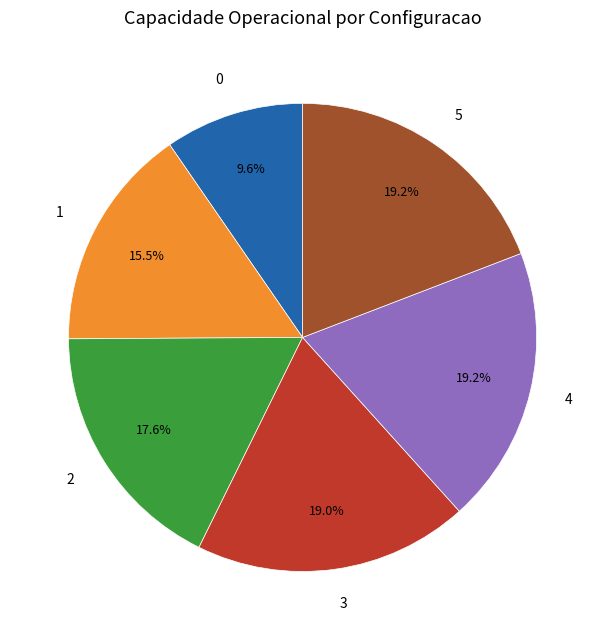

Does 4 represent more than half of the total?

No